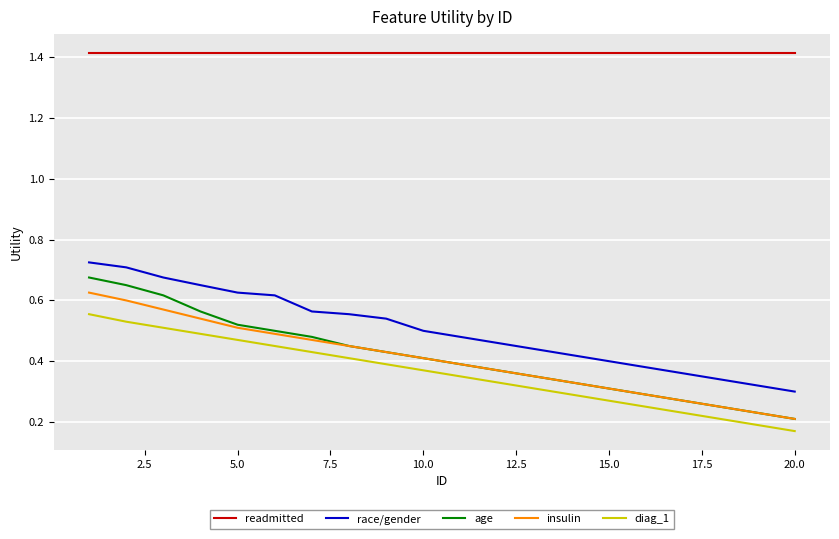

Which series has the widest spread of values?

age